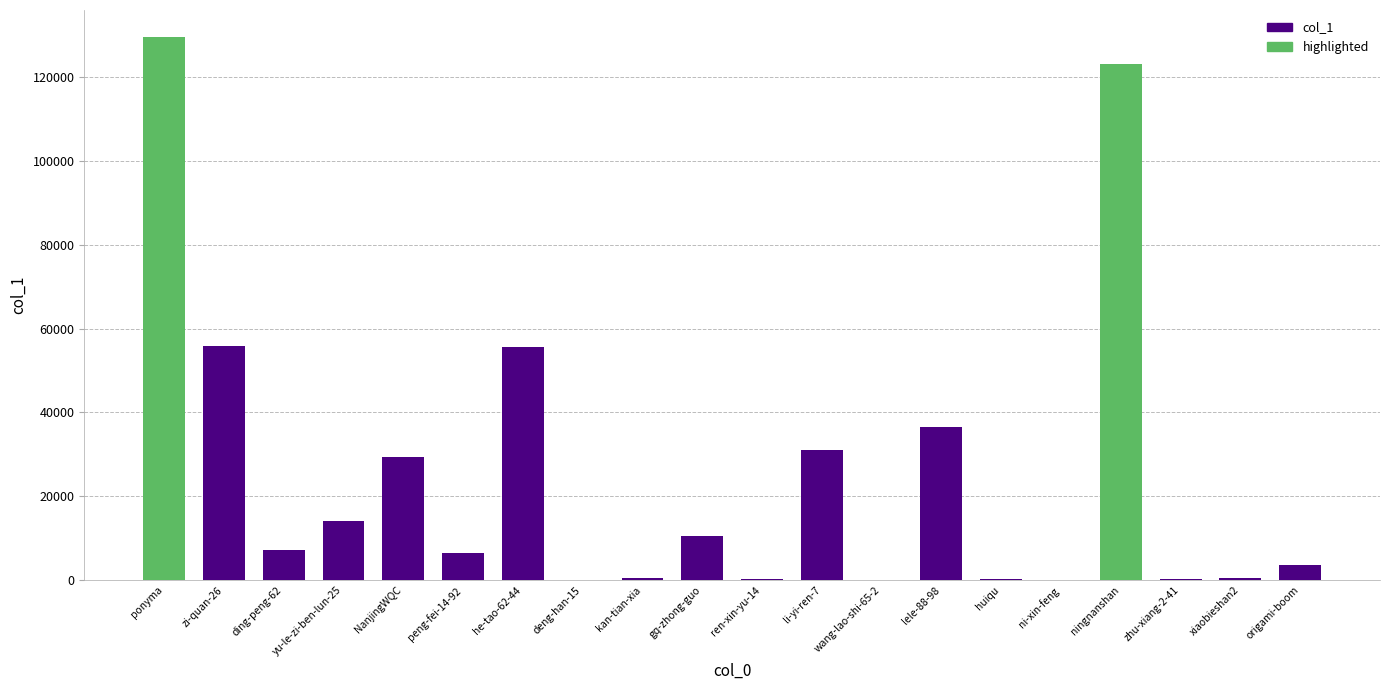

What is the change in value from ding-peng-62 to ni-xin-feng?

-7240